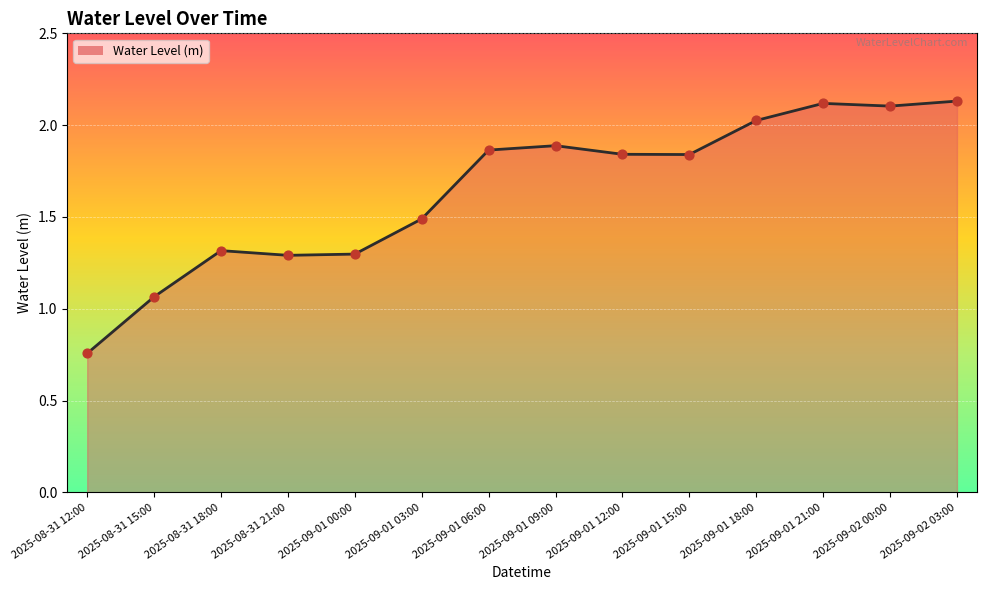

Approximately how many times larger is the value at 2025-09-01 12:00 compared to 2025-09-02 00:00?

0.9